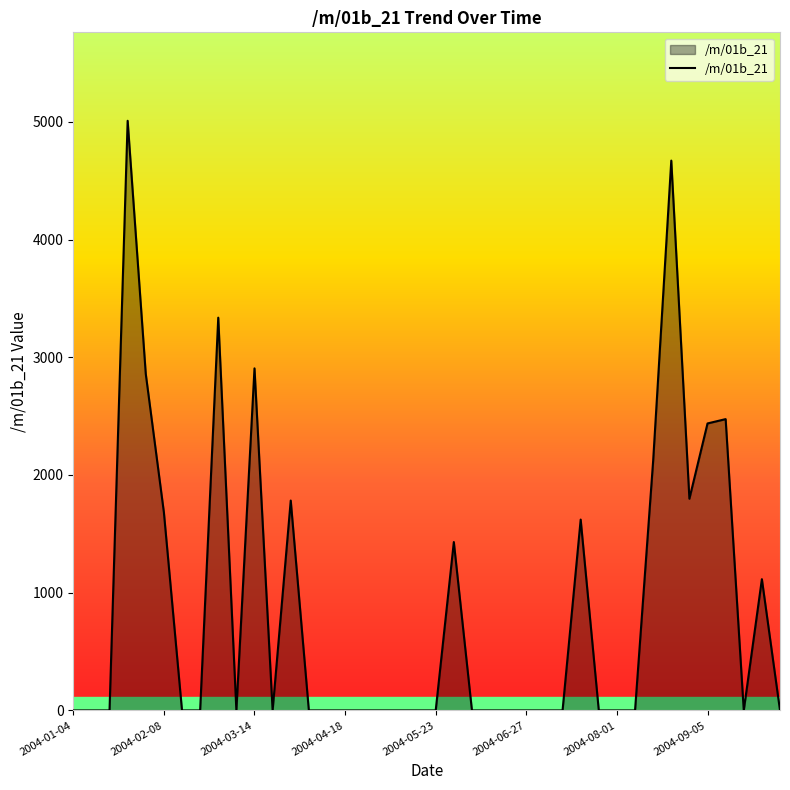

What is the greatest value displayed?

5008.7